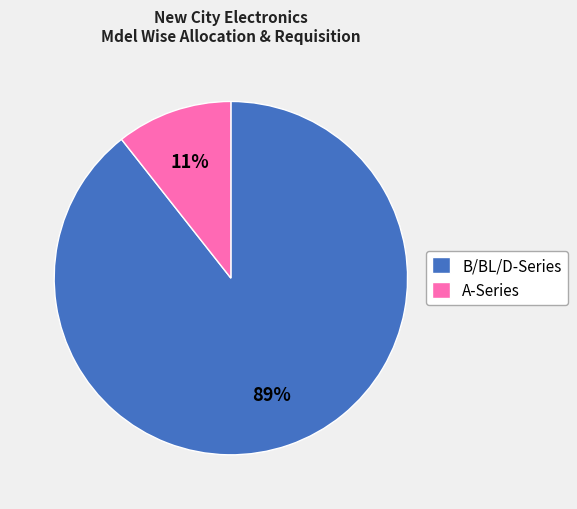

To the nearest percent, what is the average slice percentage?

50%